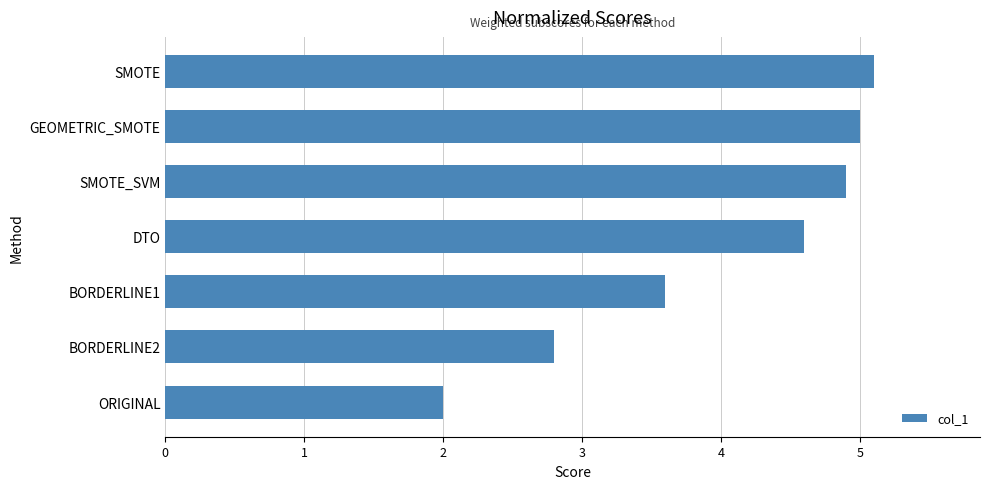

What value does the data have at BORDERLINE1?

3.6